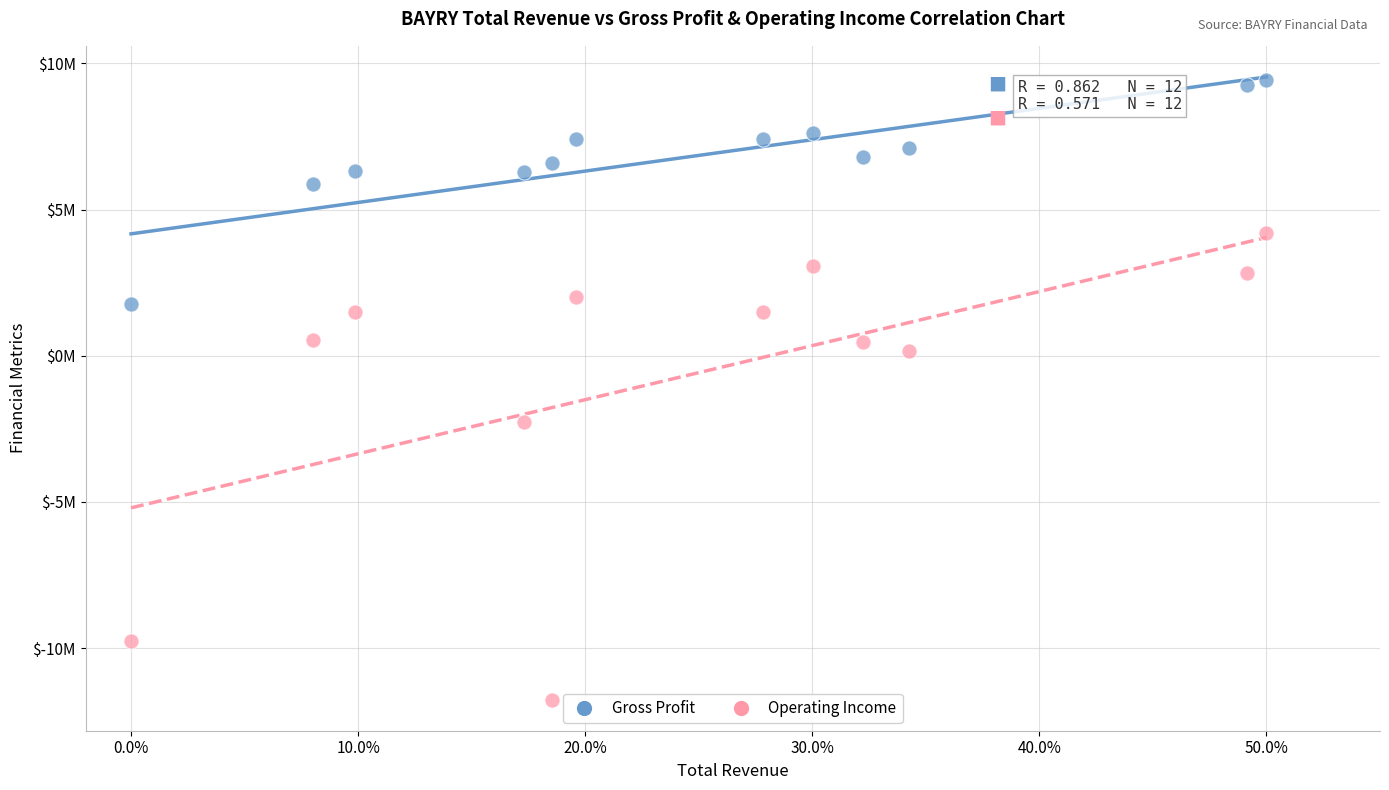

What are all the series names shown in the legend?

Gross Profit, Operating Income